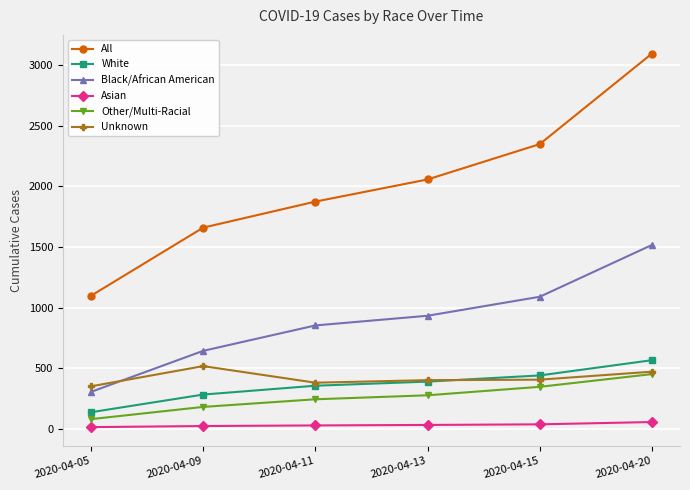

True or false: Other/Multi-Racial has more than 2 points higher than both neighbors.

False